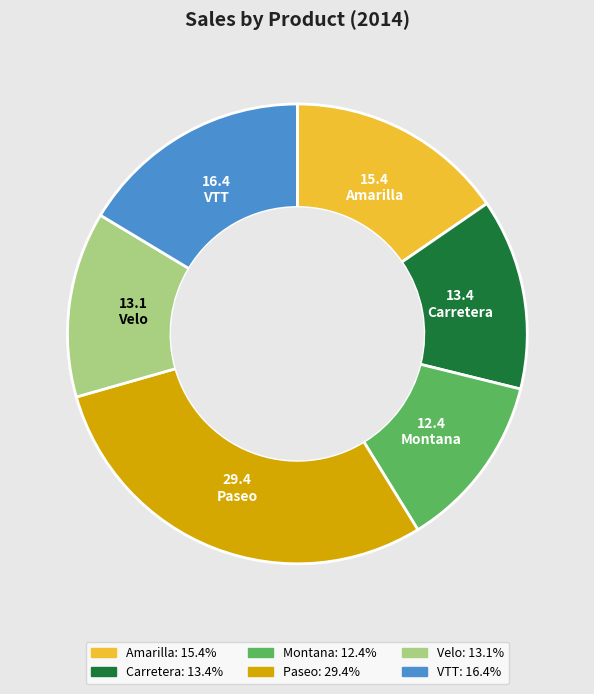

Which category has the biggest portion of the pie?

Paseo